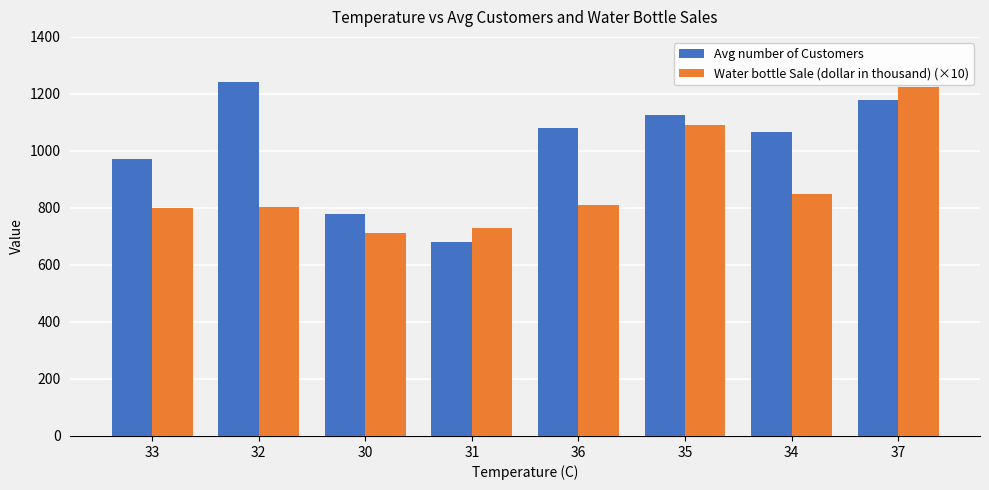

True or false: Water bottle Sale (dollar in thousand) (×10) has a value of 849 at 34.

True